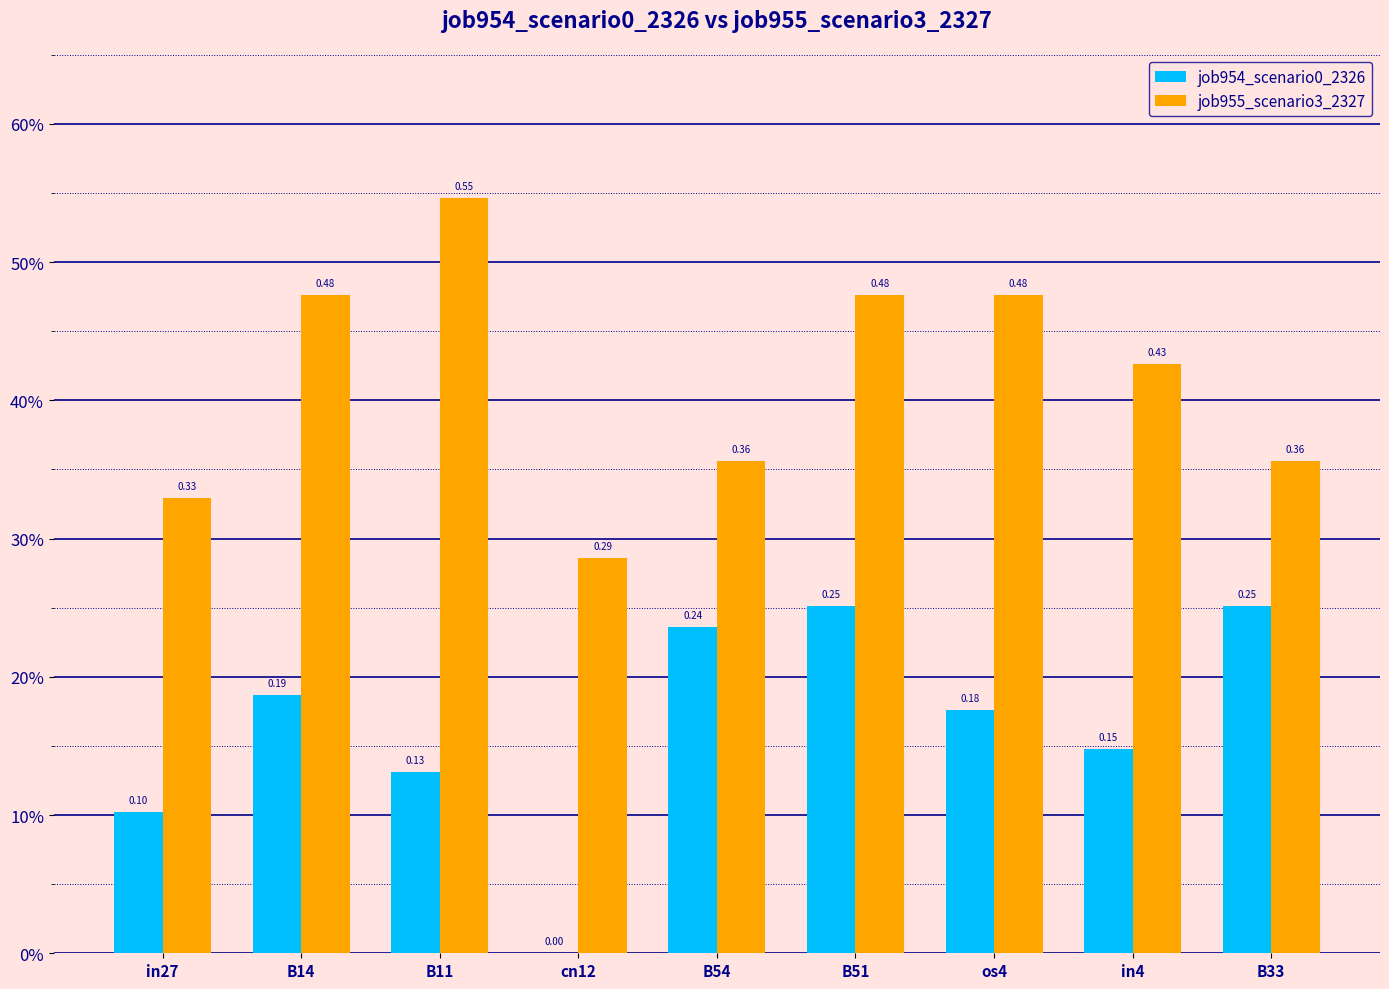

Between B51 and B33, which series saw the biggest shift?

job955_scenario3_2327